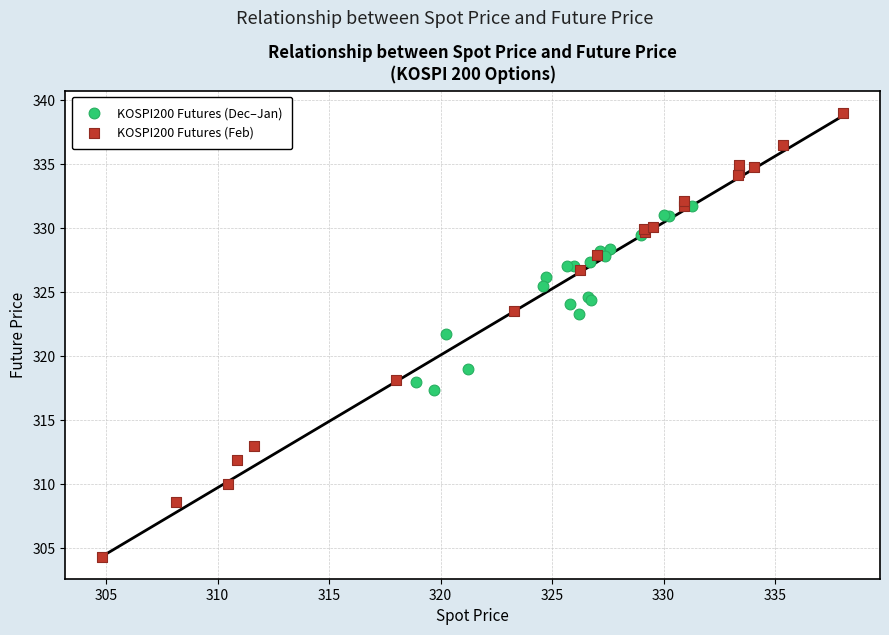

Which series has the widest spread of Y values?

KOSPI200 Futures (Feb)